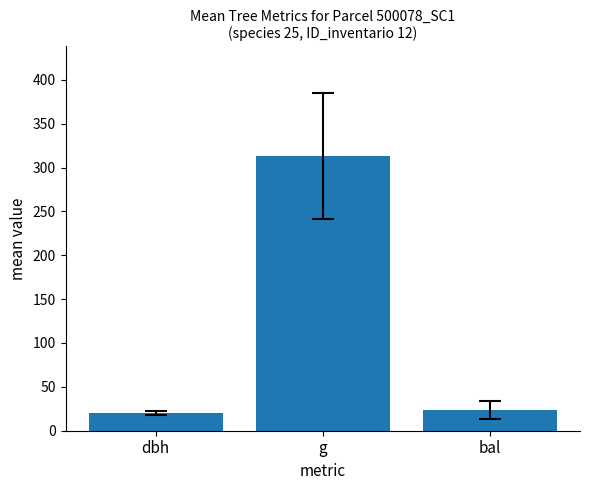

The chart shows a value of 312.9 at g. True or false?

True